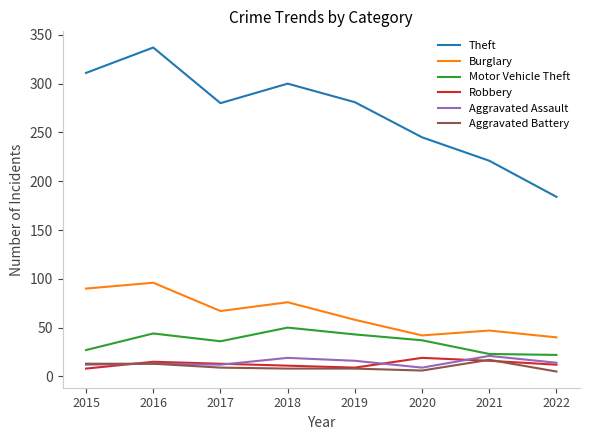

True or false: Theft and Motor Vehicle Theft intersect in this chart.

False